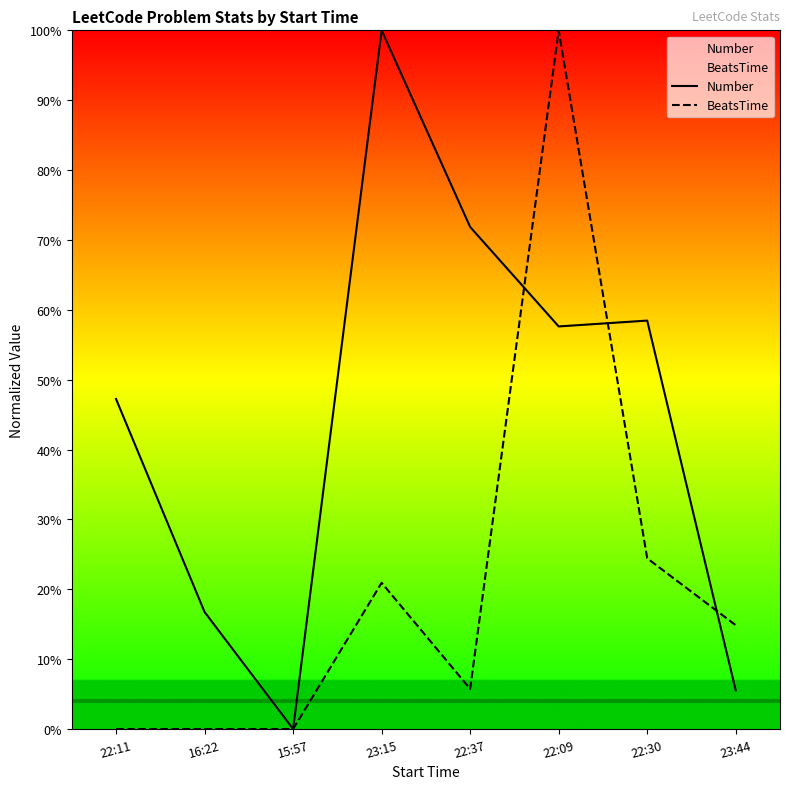

At how many categories does at least one series exceed 9?

7